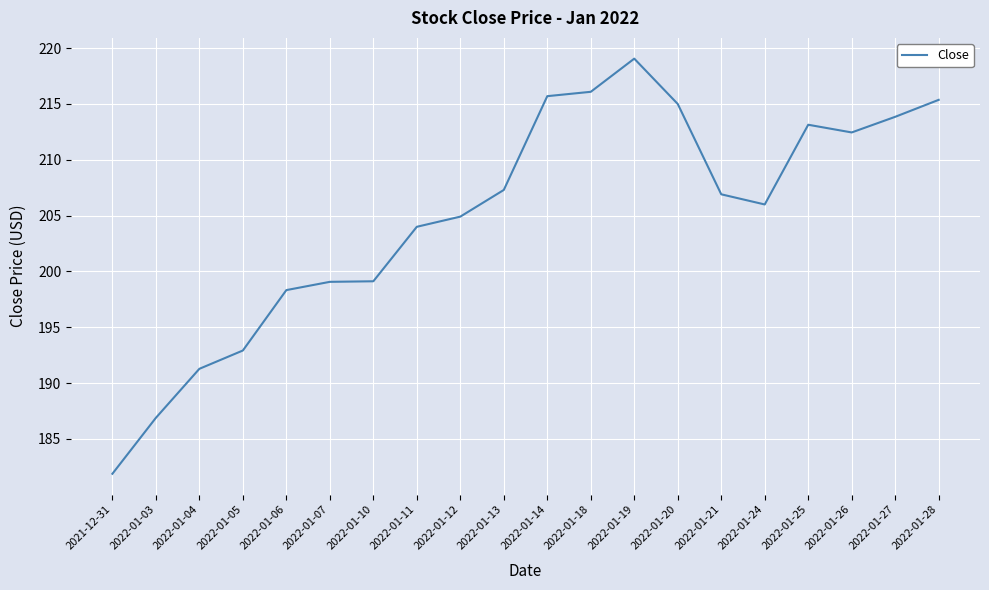

What is the sum of all values?

4099.3